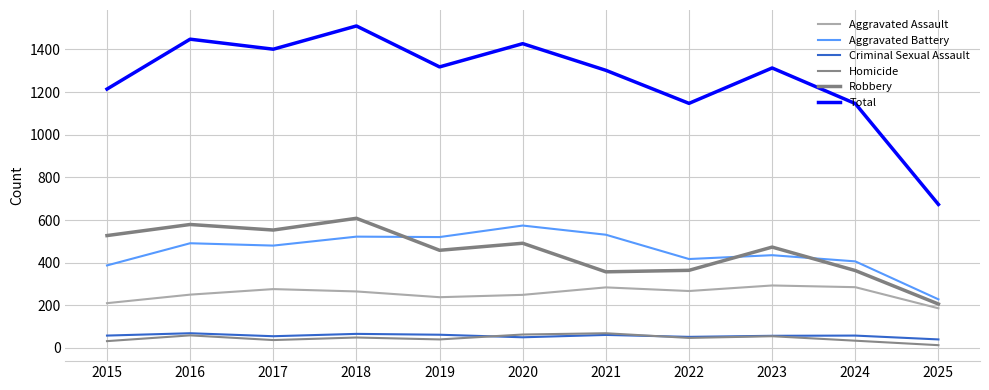

Is this an area chart (filled region under the line)?

No